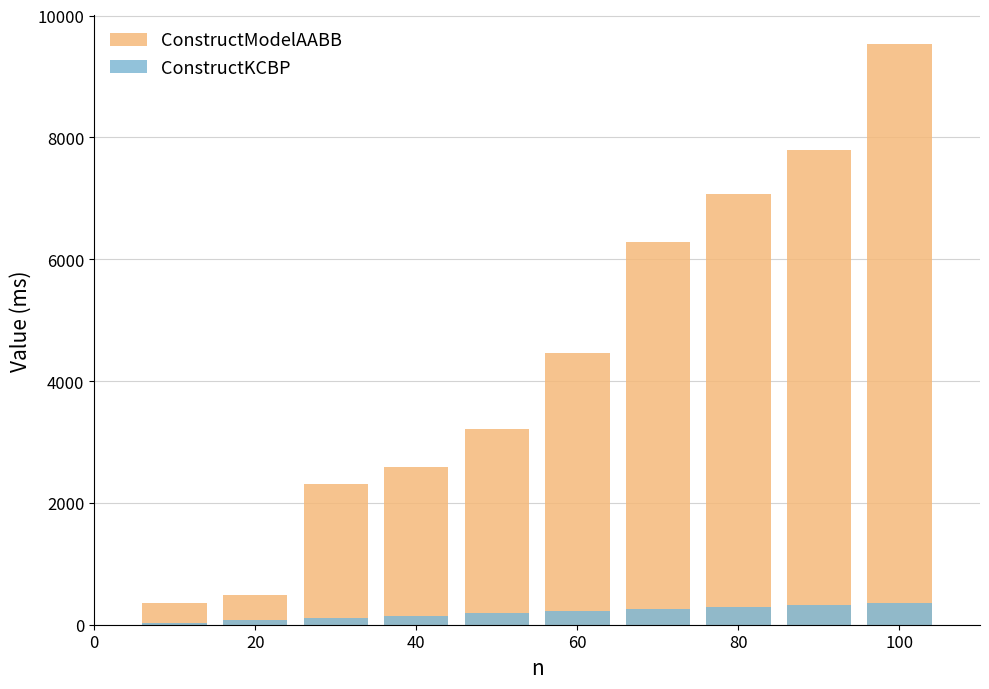

What is the value of the ConstructModelAABB bar at the 9th from the left?

7790